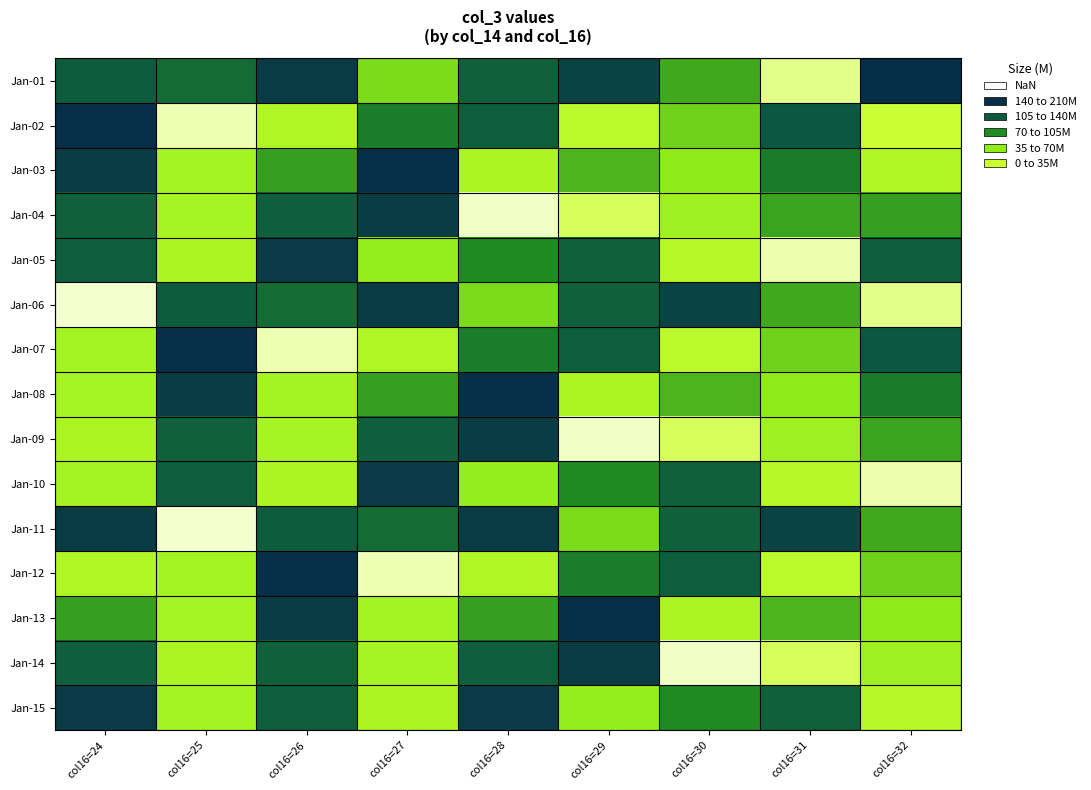

What is the total value across all series at col16=27?

1817.2